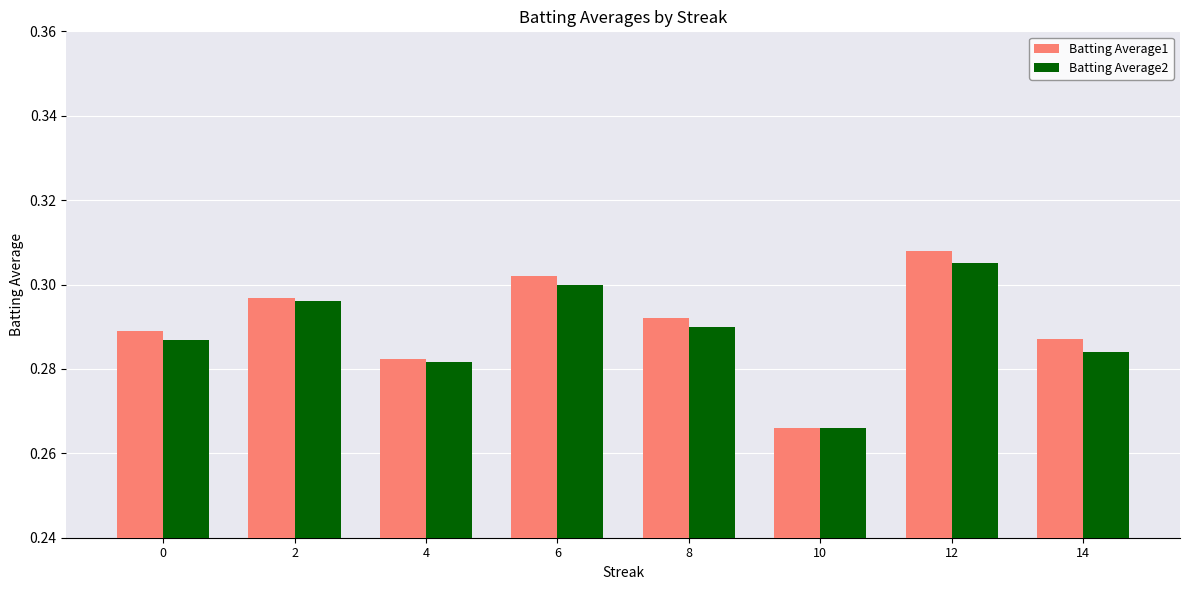

The value of Batting Average1 at 4 is 0.3. True or false?

True